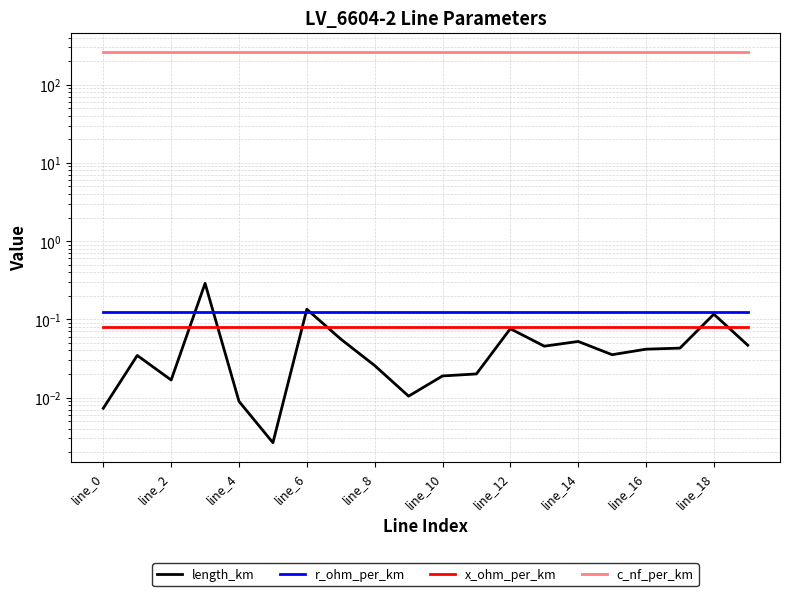

Which series has the largest range (max minus min)?

length_km